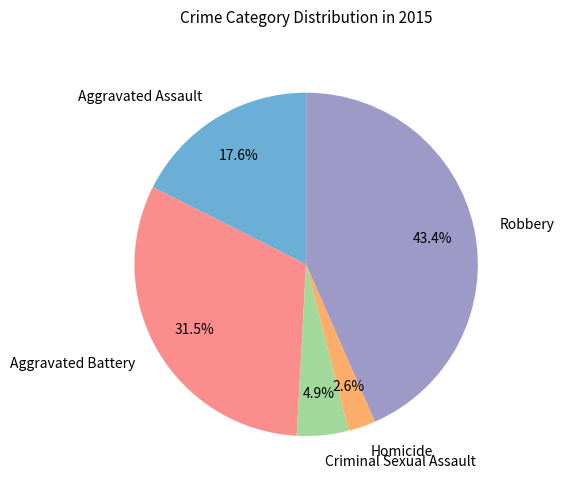

How many slices are in this pie chart?

5